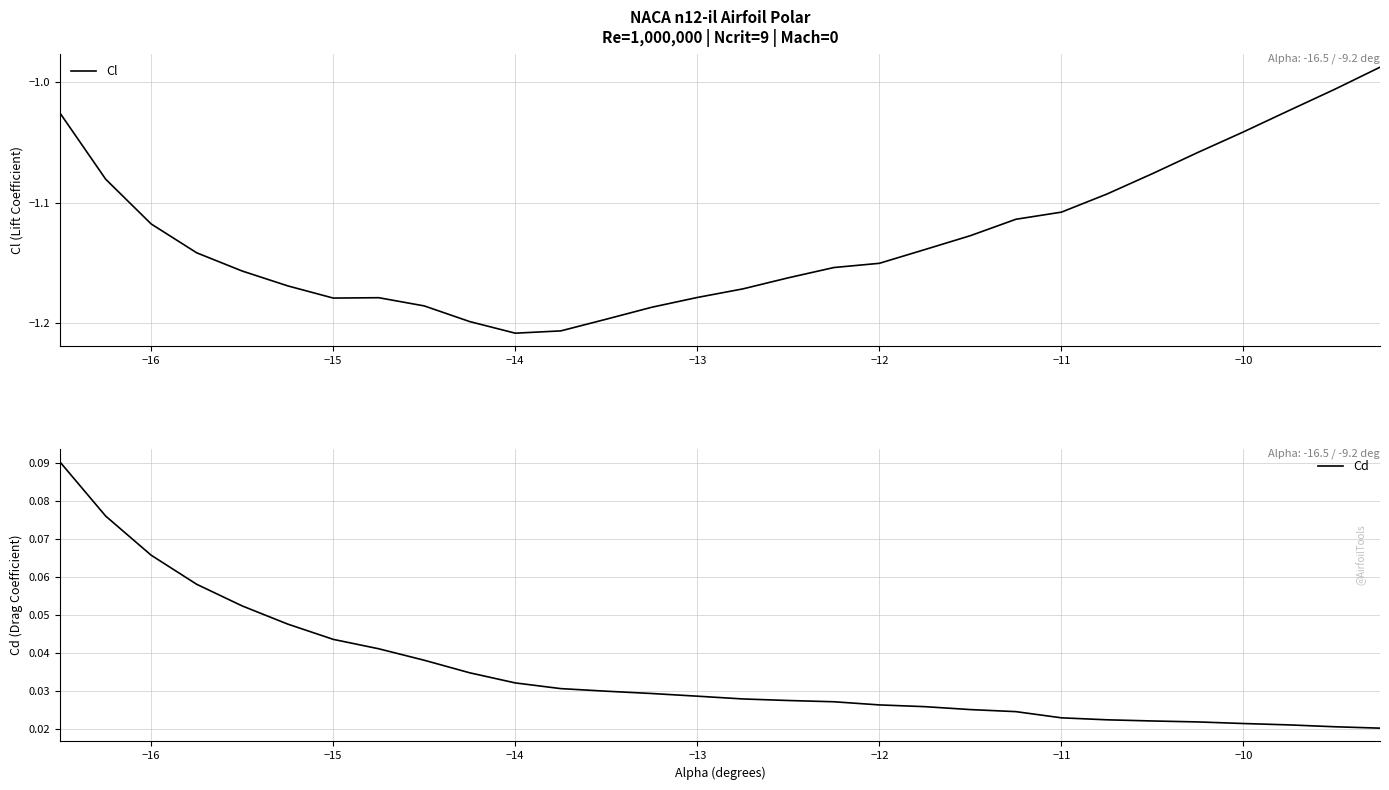

Reading right to left, transcribe all the data shown in this chart.

Cl: -1.0	-1.0	-1.0	-1.0	-1.1	-1.1	-1.1	-1.1	-1.1	-1.1	-1.1	-1.2	-1.2	-1.2	-1.2	-1.2	-1.2	-1.2	-1.2	-1.2	-1.2	-1.2	-1.2	-1.2	-1.2	-1.2	-1.1	-1.1	-1.1	-1.0
Cd: 0.0	0.0	0.0	0.0	0.0	0.0	0.0	0.0	0.0	0.0	0.0	0.0	0.0	0.0	0.0	0.0	0.0	0.0	0.0	0.0	0.0	0.0	0.0	0.0	0.0	0.1	0.1	0.1	0.1	0.1